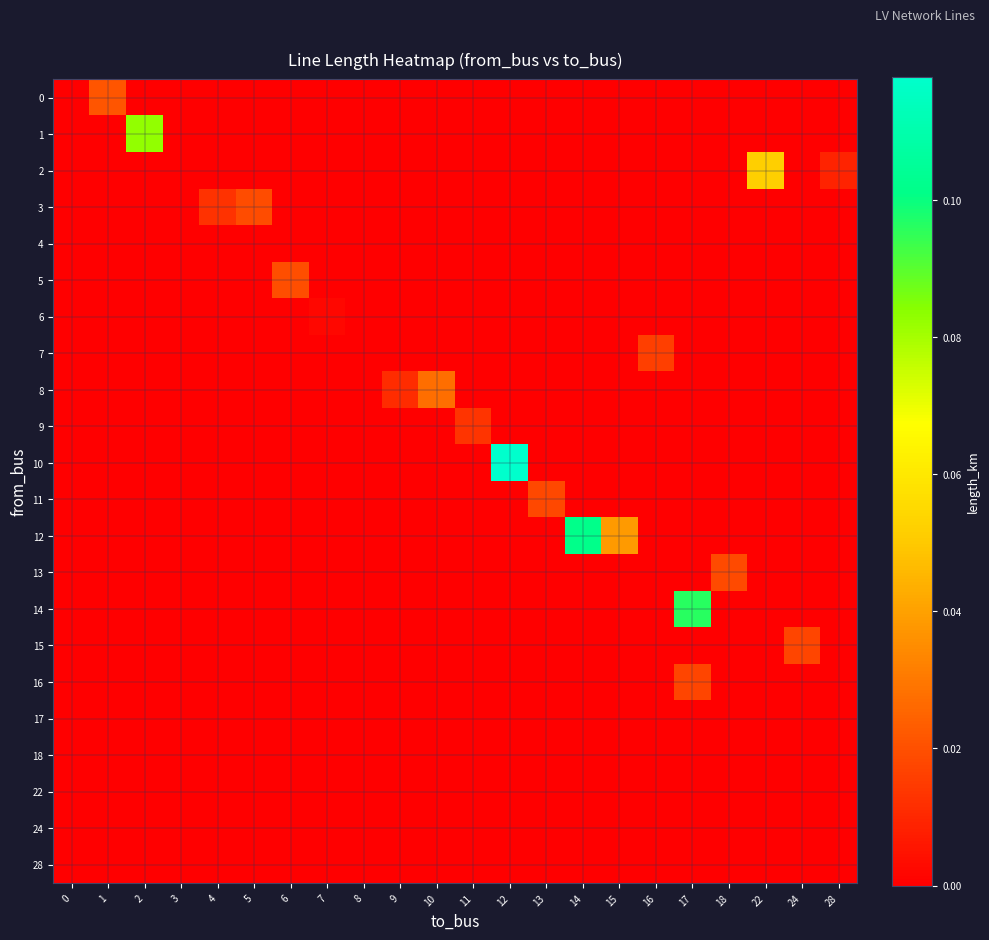

Rank the series by their maximum value, from highest to lowest.

10, 12, 14, 1, 2, 8, 0, 5, 3, 13, 11, 15, 16, 7, 9, 6, 4, 17, 18, 22, 24, 28